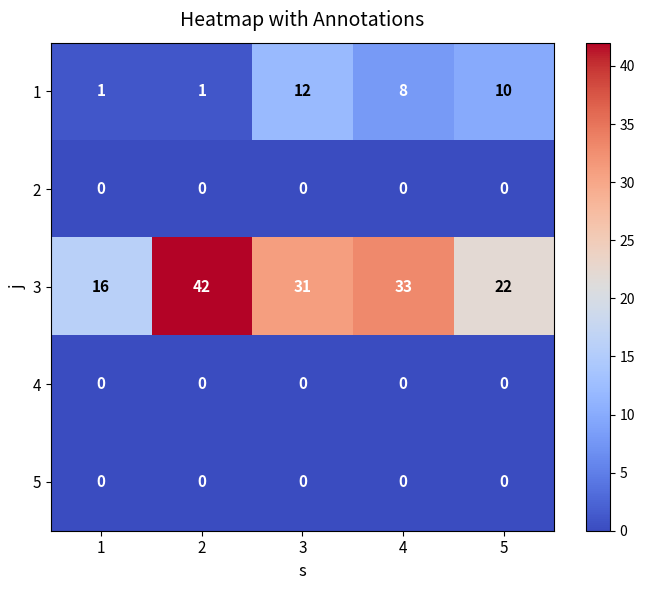

Which series has the largest range (max minus min)?

3